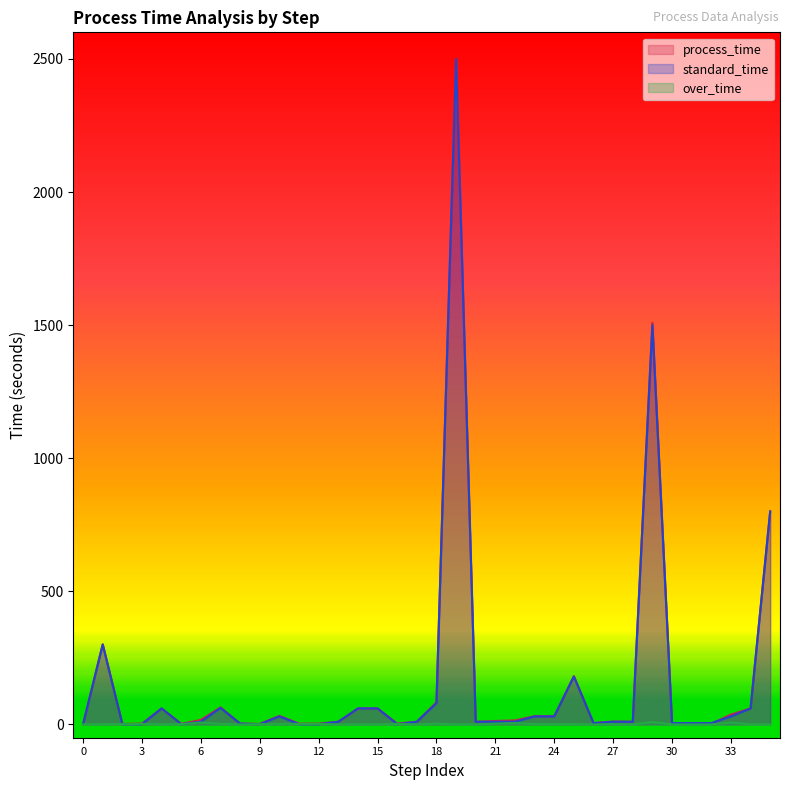

How many lines are shown in the chart?

3